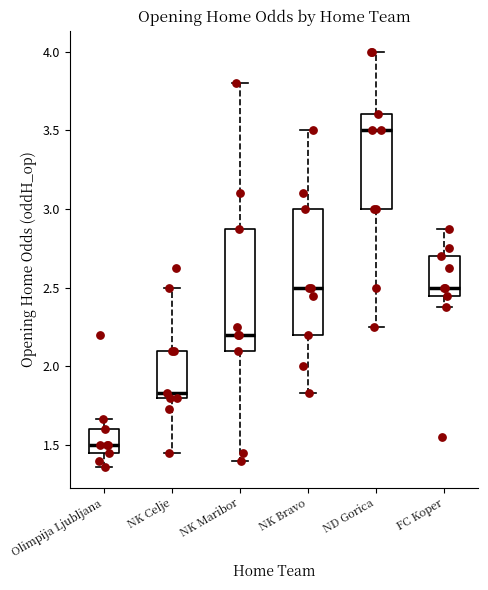

Reading left to right, transcribe this box plot: for each box, give where its median line is, the range the box spans, and where its two whiskers end, as read against the y-axis. The values are not printed on the chart, so give them approximately, as read against the axis.

Olimpija Ljubljana: median 1.50, box 1.45 to 1.60, whiskers 1.35 to 1.65
NK Celje: median 1.85, box 1.80 to 2.10, whiskers 1.45 to 2.50
NK Maribor: median 2.20, box 2.10 to 2.90, whiskers 1.40 to 3.80
NK Bravo: median 2.50, box 2.20 to 3.00, whiskers 1.85 to 3.50
ND Gorica: median 3.50, box 3.00 to 3.60, whiskers 2.25 to 4.00
FC Koper: median 2.50, box 2.45 to 2.70, whiskers 2.40 to 2.90